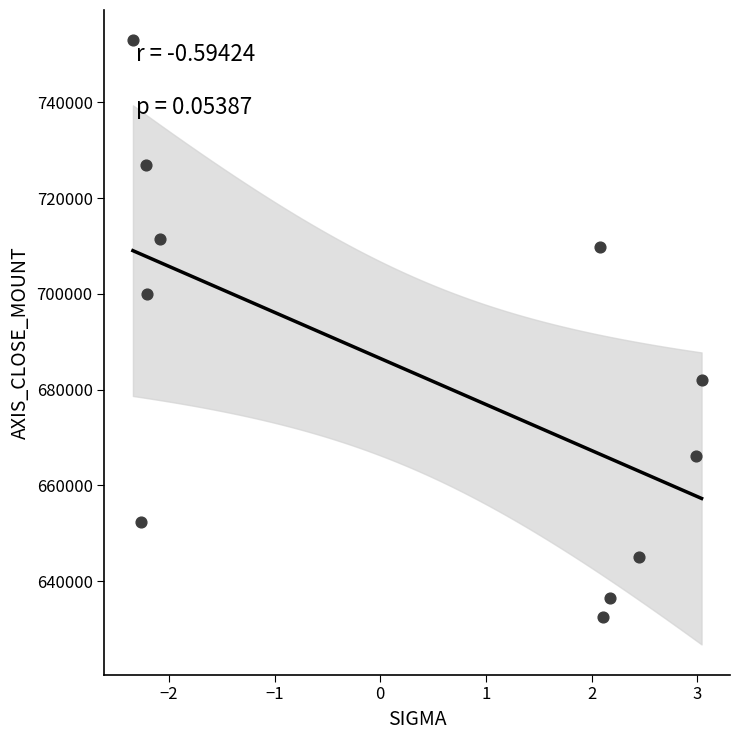

What is the average Y value?

683245